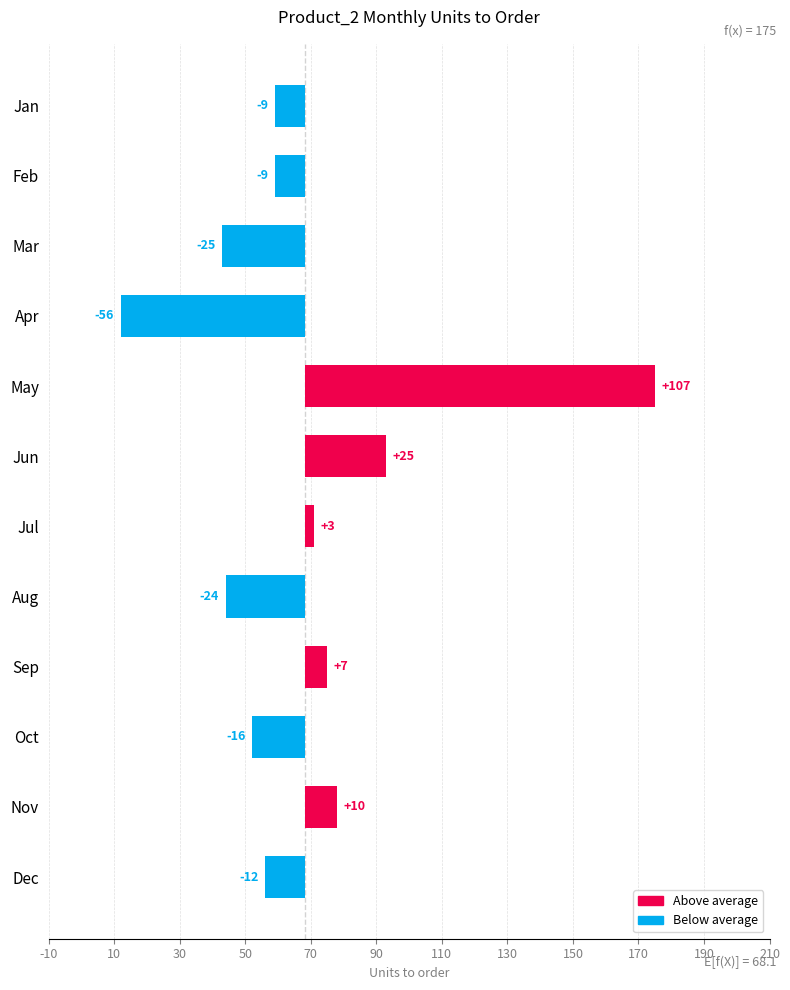

How many bars are there in total?

12